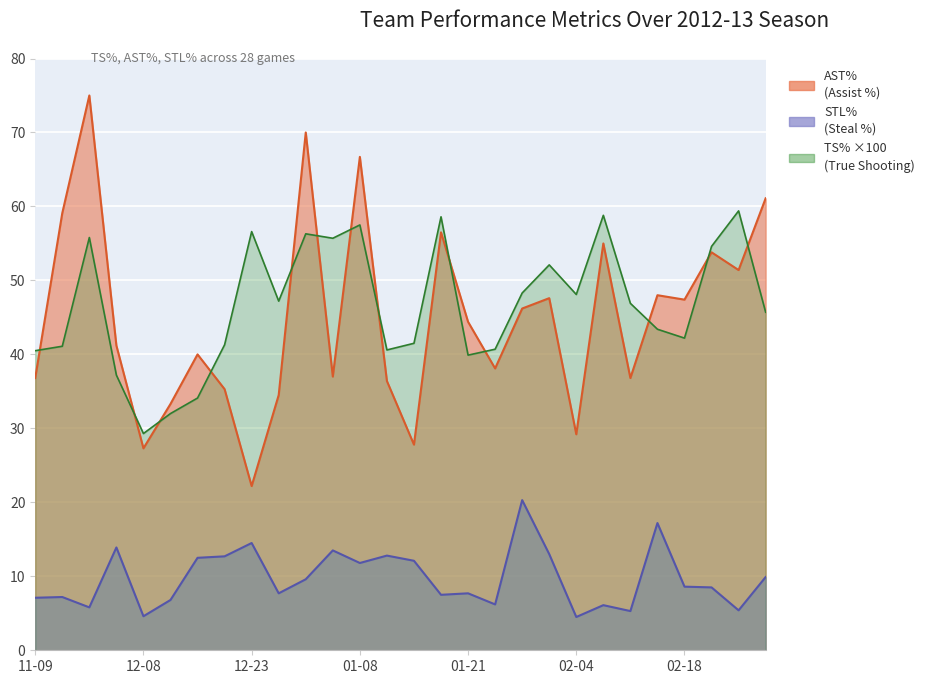

True or false: AST% has a value of 70.0 at 2013-01-02.

True